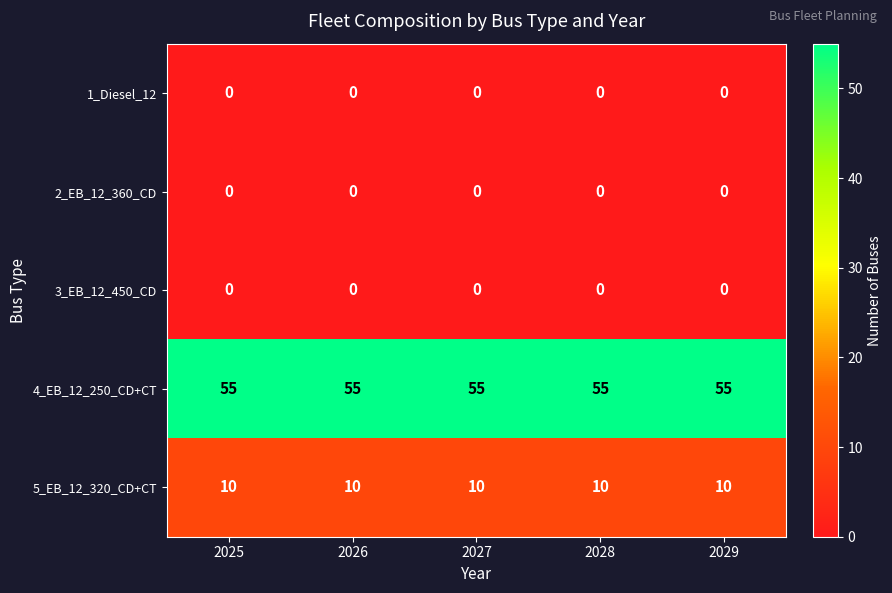

At how many categories does at least one series exceed 15?

5